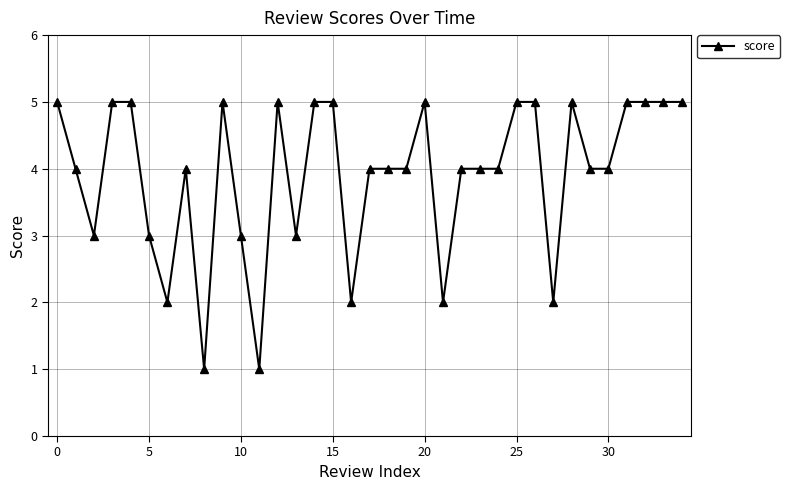

What is the difference between the second highest and minimum values?

4